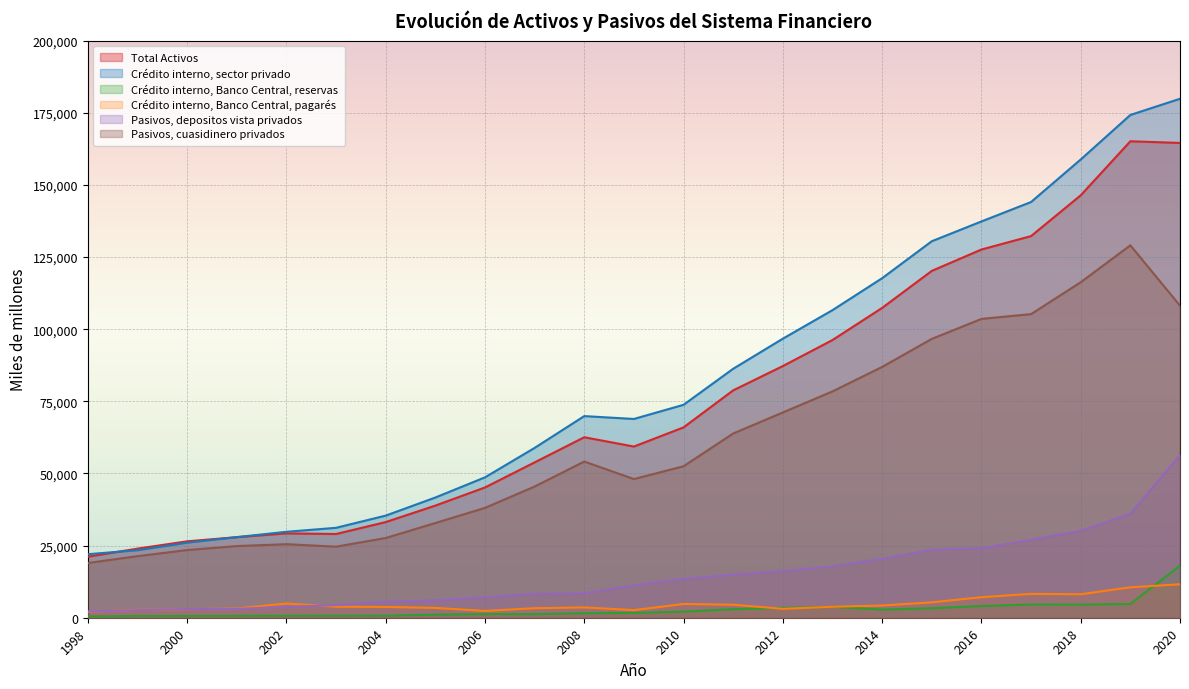

True or false: Crédito interno, Banco Central, pagarés and Crédito interno, sector privado cross at least once.

False